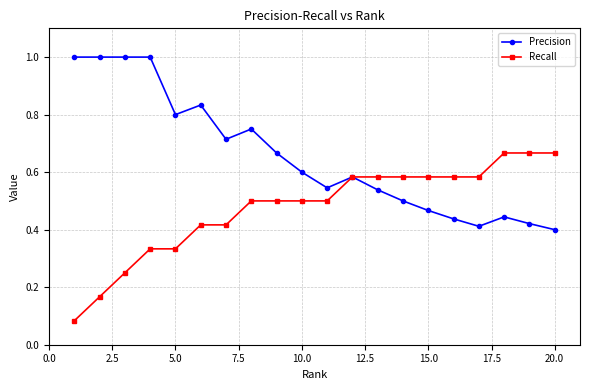

True or false: Precision has more than 1 points higher than both neighbors.

True